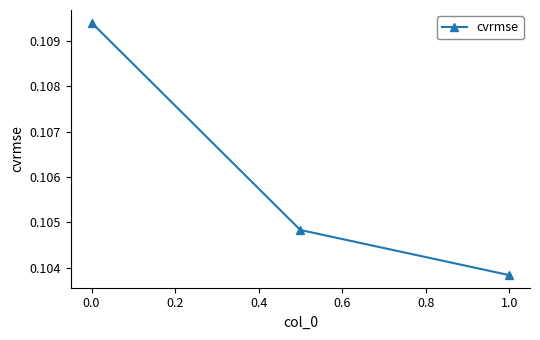

How many values are between 0 and 1?

3